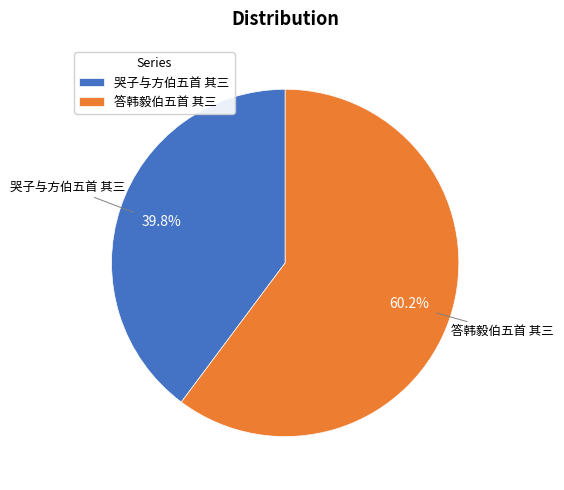

Rank the categories by value from lowest to highest.

哭子与方伯五首 其三, 答韩毅伯五首 其三